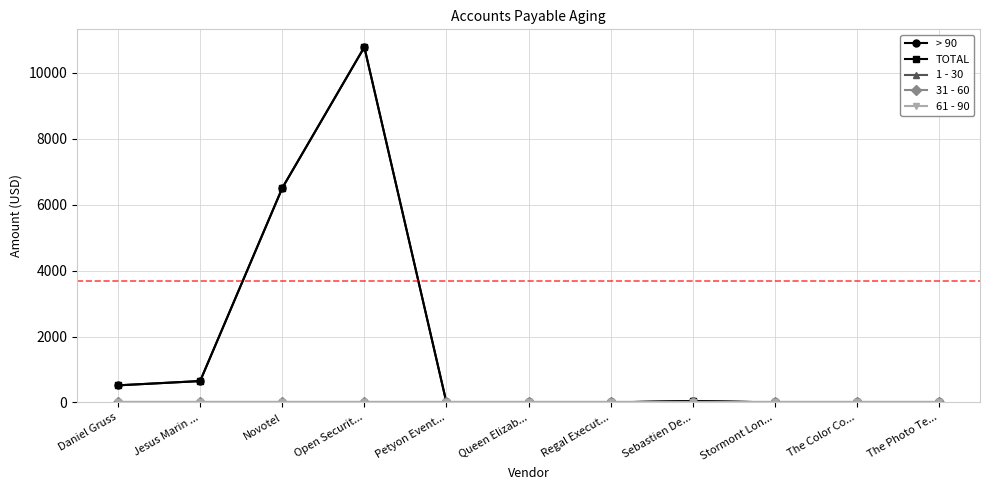

Which series has the largest range (max minus min)?

> 90